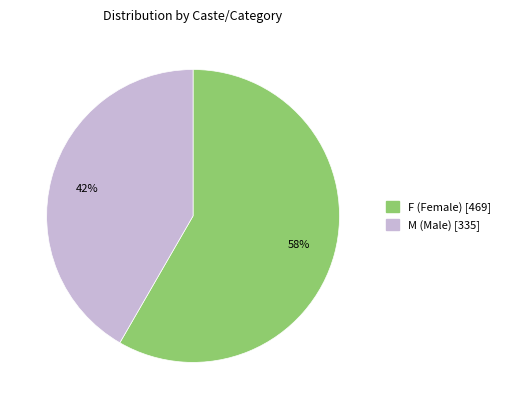

Does any single category account for the majority?

Yes